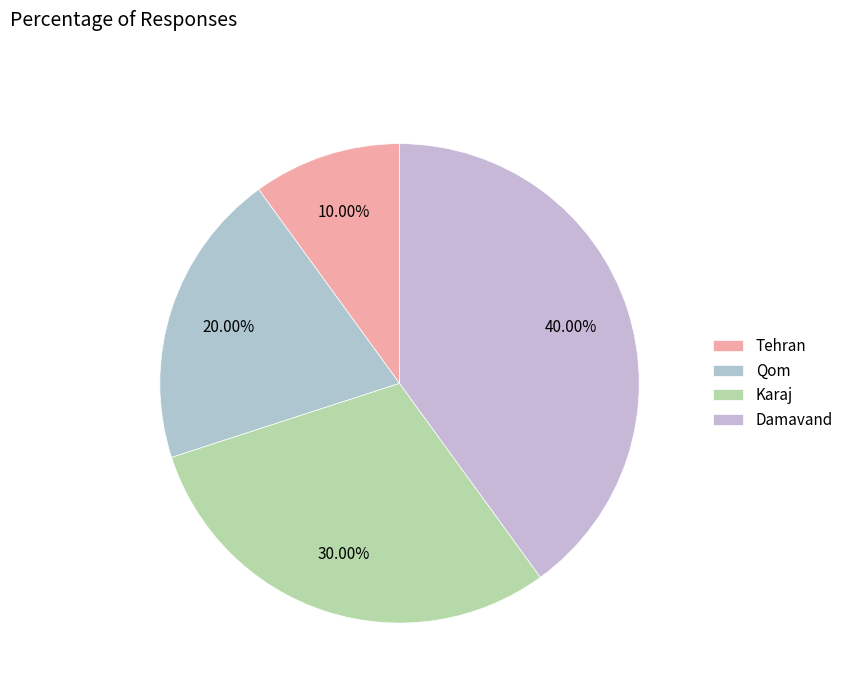

Rank the categories by value from highest to lowest.

Damavand, Karaj, Qom, Tehran